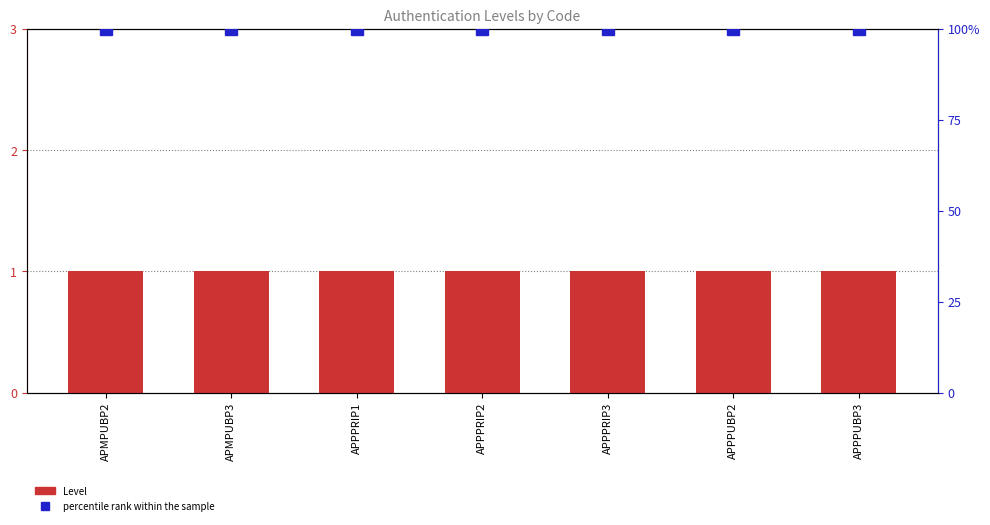

What is the total value across all series at APPPRIP2?

101